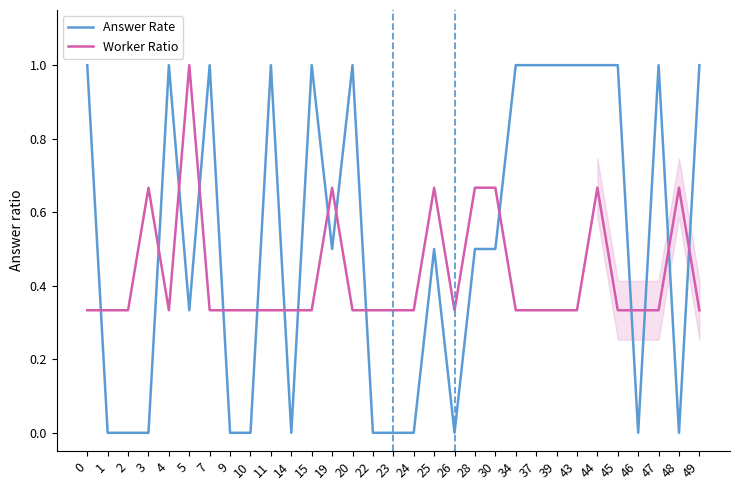

What is the total value across all series at 26?

0.3